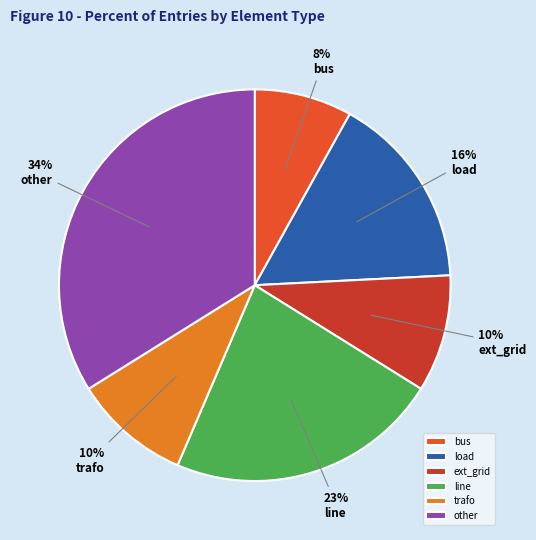

Do line and ext_grid together represent more than half of the pie?

No